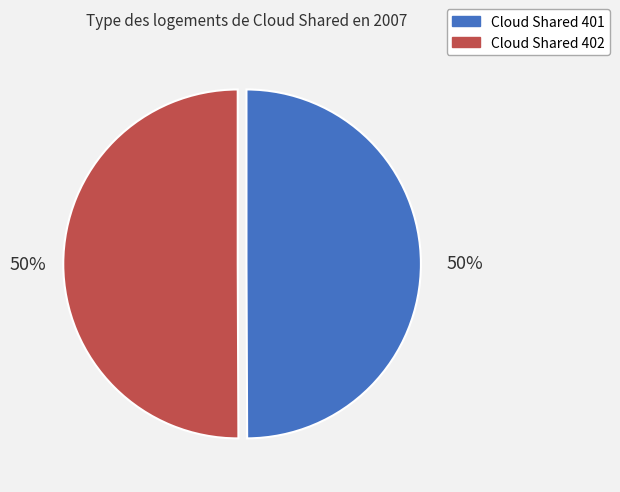

Is the sum of Cloud Shared 402 and Cloud Shared 401 greater than half?

Yes